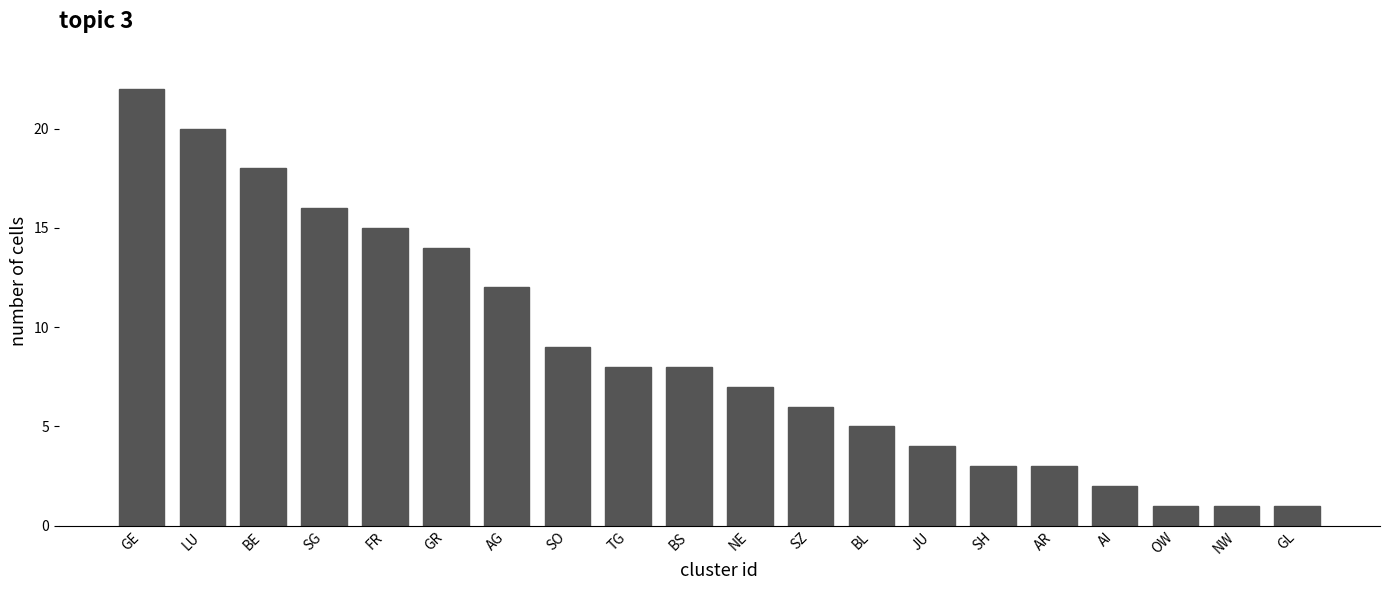

At which label does the data first exceed 8?

GE